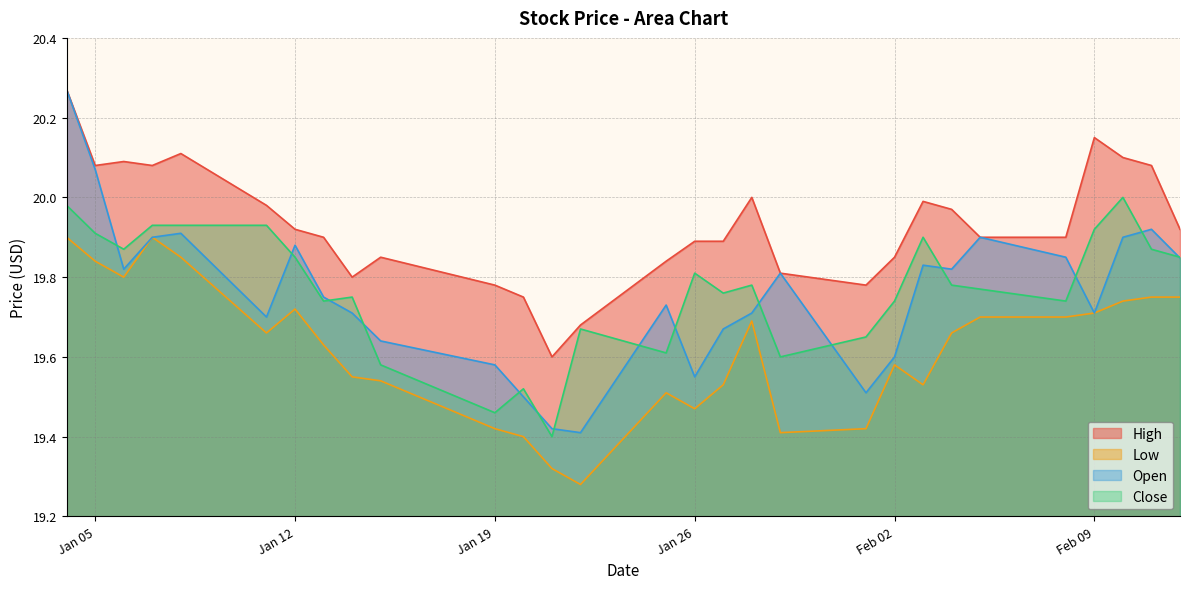

What are all the series names shown in the legend?

High, Low, Open, Close